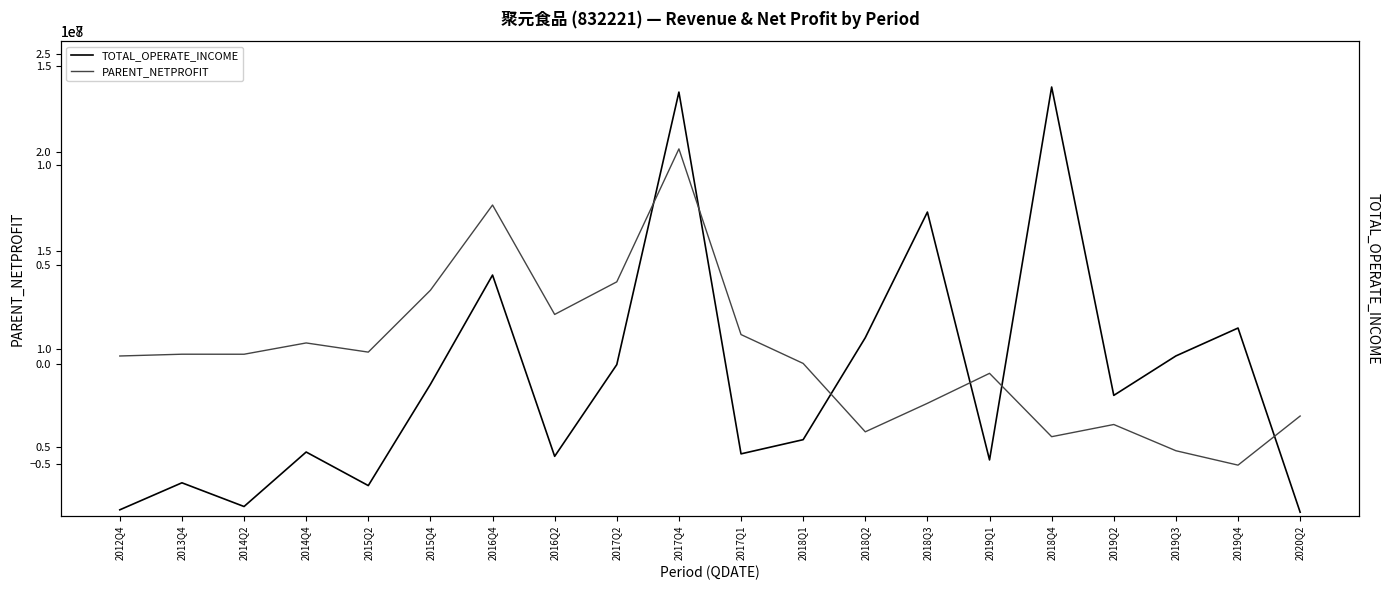

Is it true that PARENT_NETPROFIT equals -4337693.0 at 2019Q3?

True